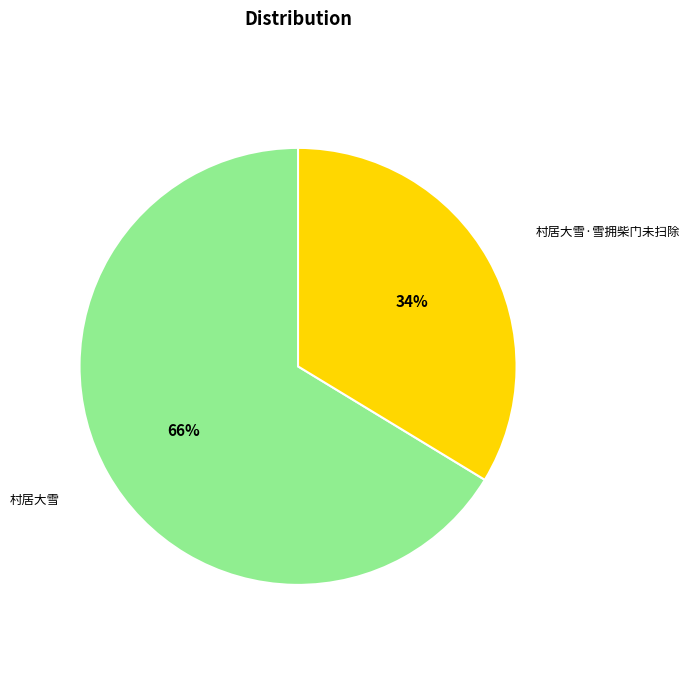

Do 村居大雪·雪拥柴门未扫除 and 村居大雪 together represent more than half of the pie?

Yes